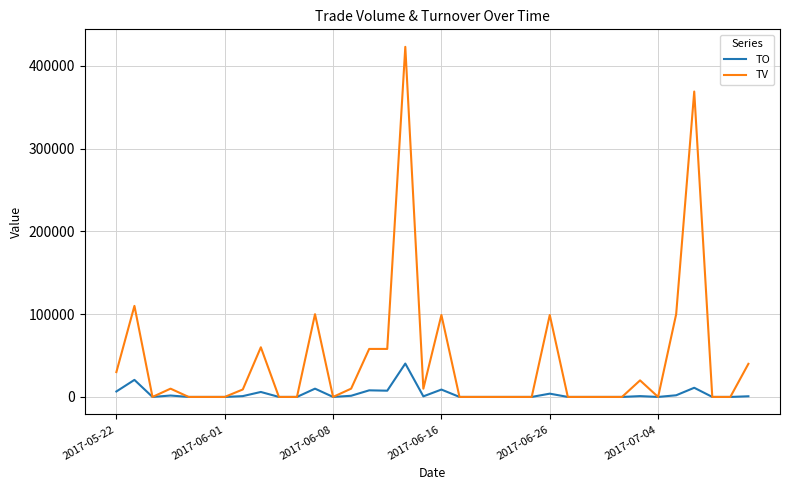

Which series has the largest total across all categories?

TV